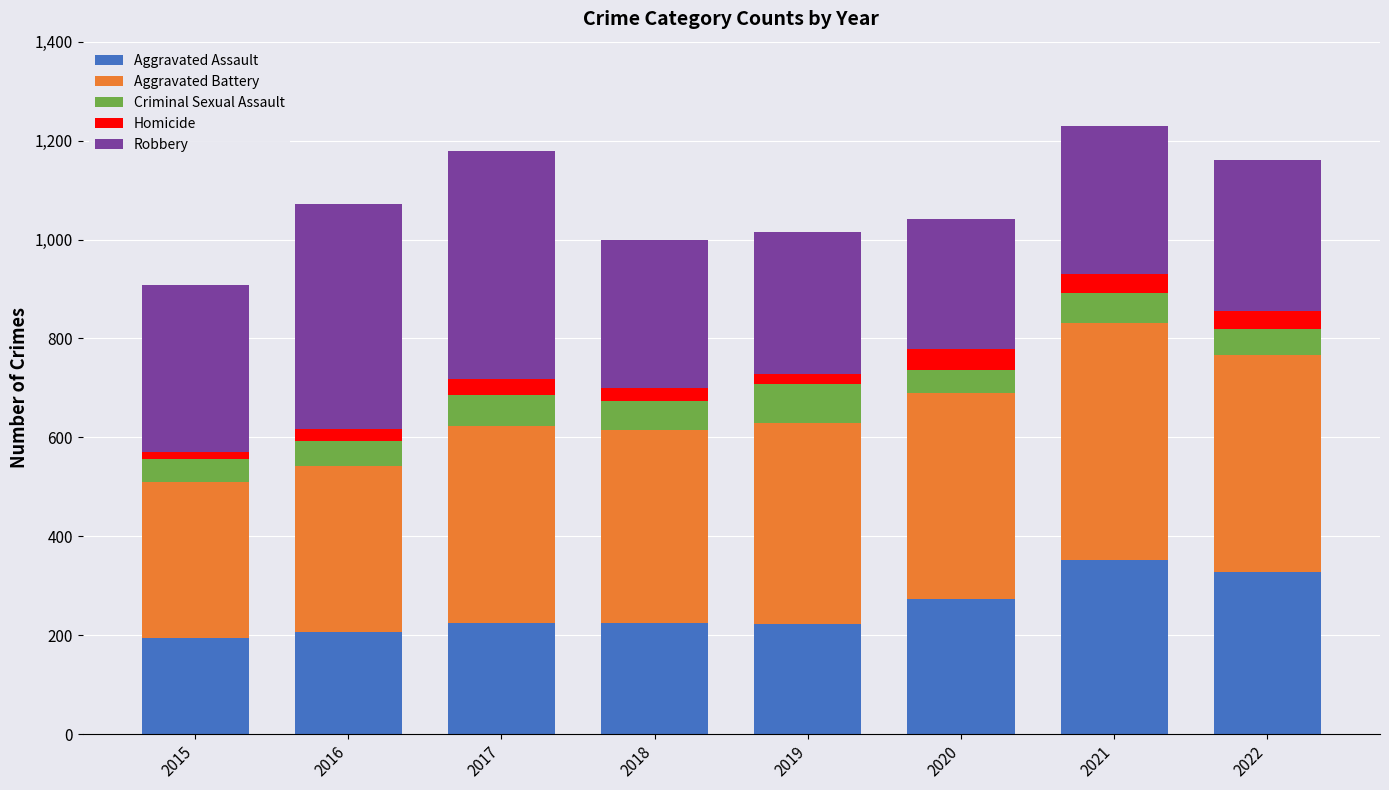

The value of Aggravated Assault at 2016 is 54. True or false?

False